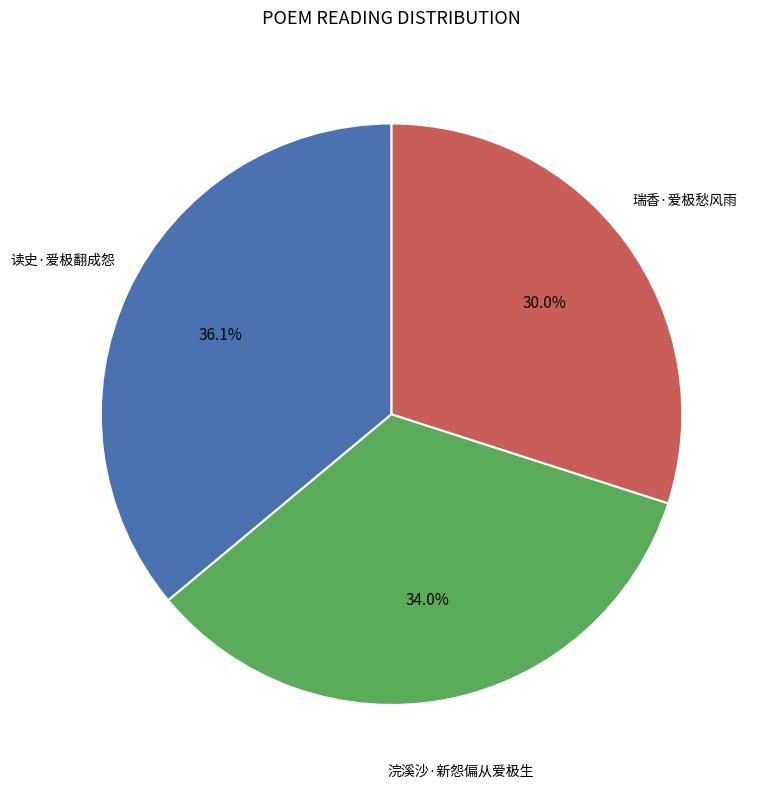

Is there any slice that represents more than half of the pie?

No